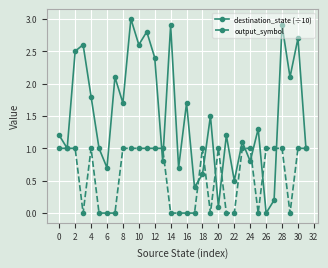

Which series has the largest range (max minus min)?

destination_state (÷10)